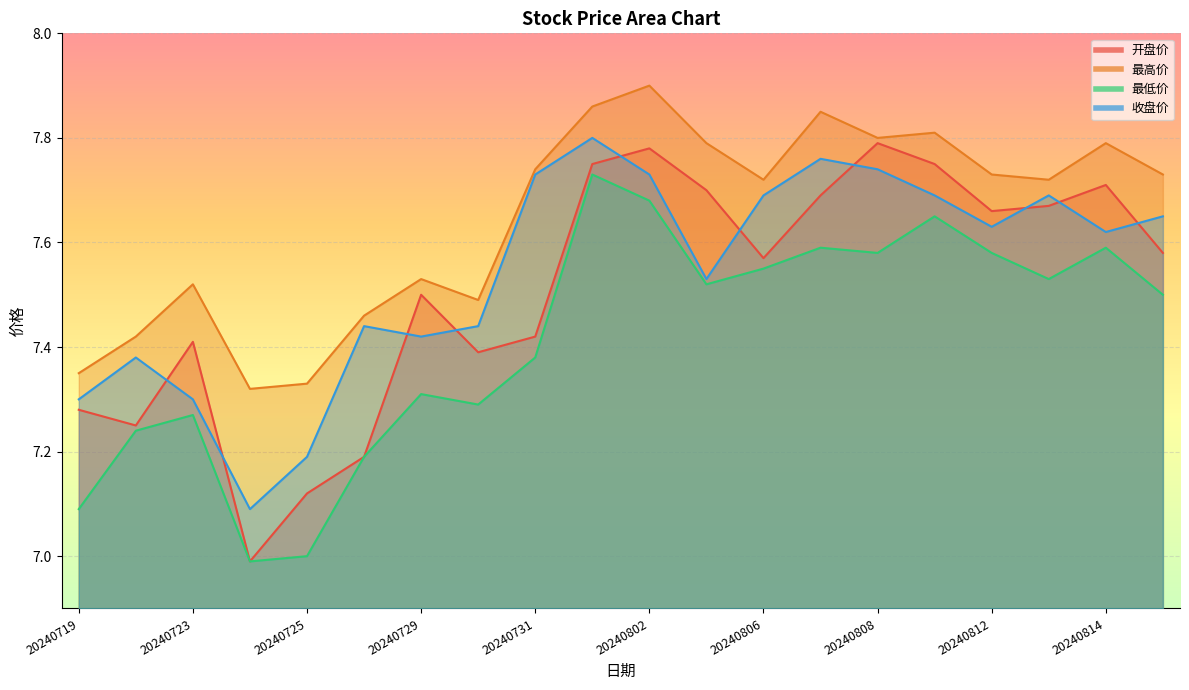

What is the sum of all 最高价 values?

152.9